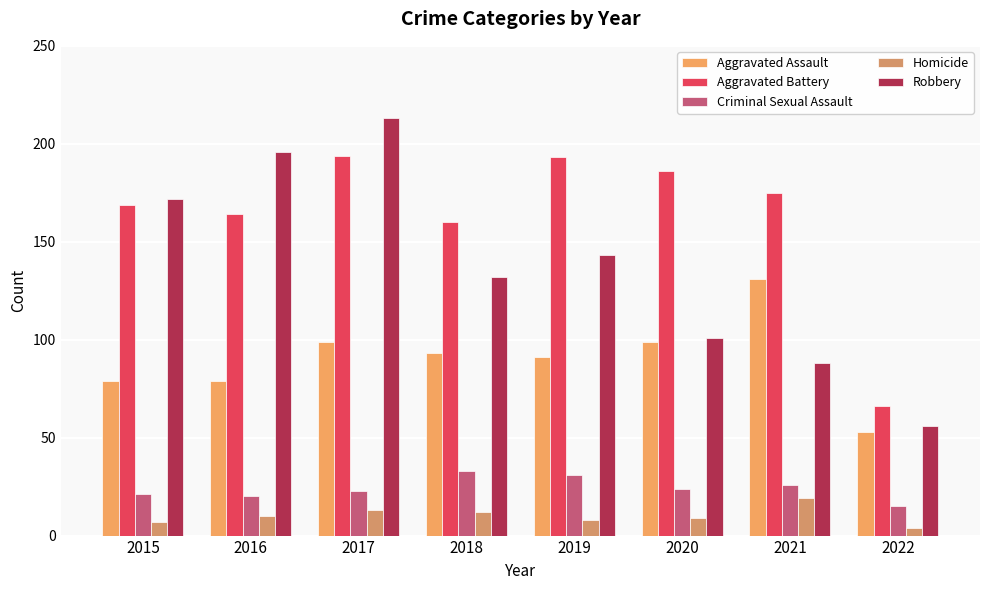

At which category is the sum across all series the highest?

2017